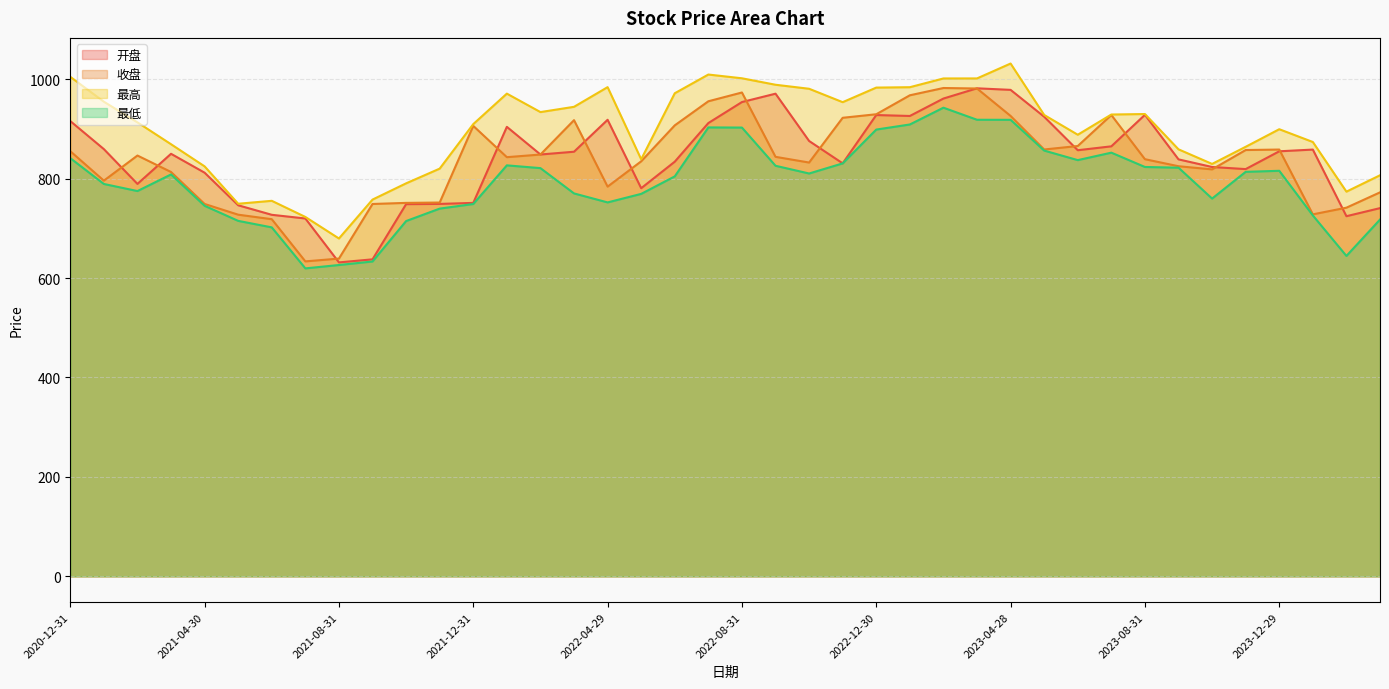

Does the chart have visible grid lines?

Yes